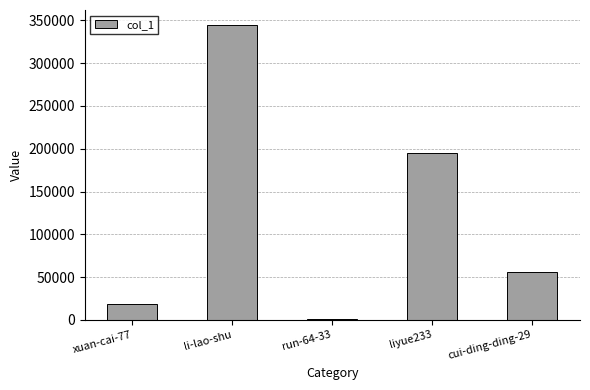

The value at li-lao-shu is 344951. True or false?

True